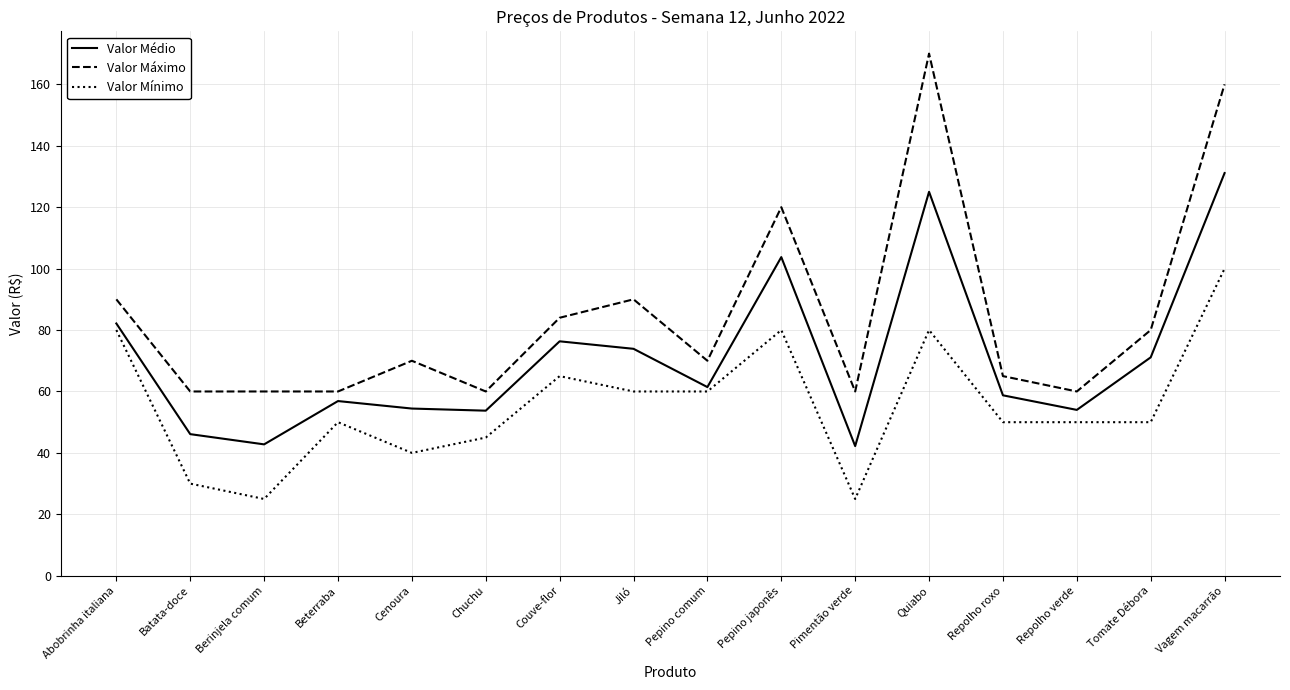

At which category is the sum across all series the highest?

Vagem macarrão